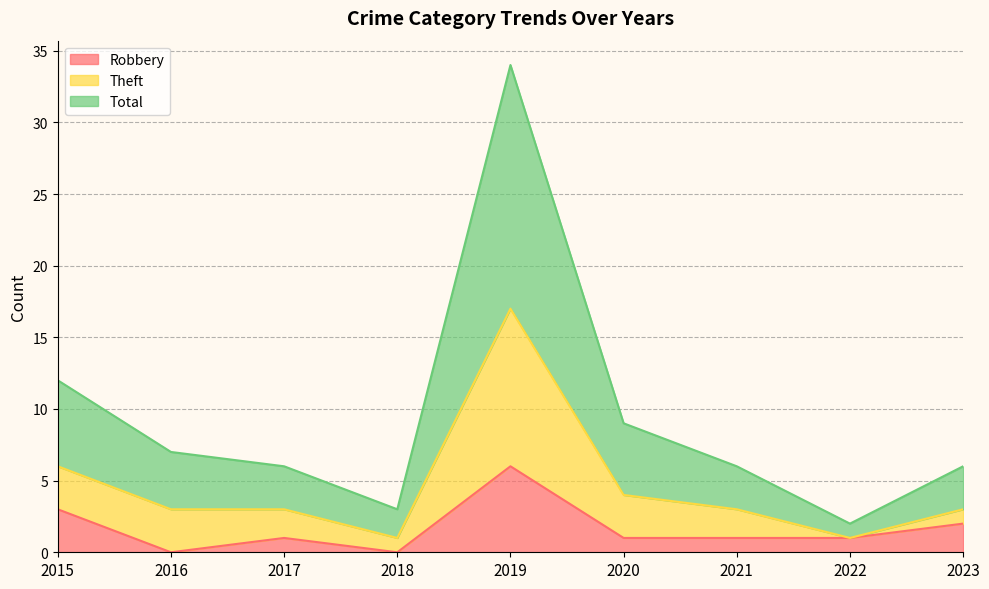

True or false: Robbery and Theft intersect in this chart.

False